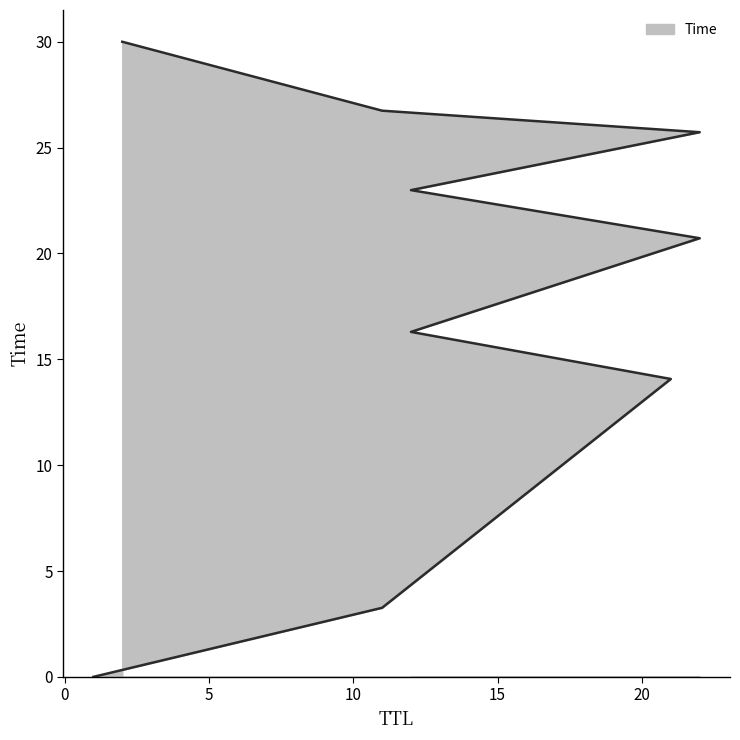

What value does the data have at 2?

30.0